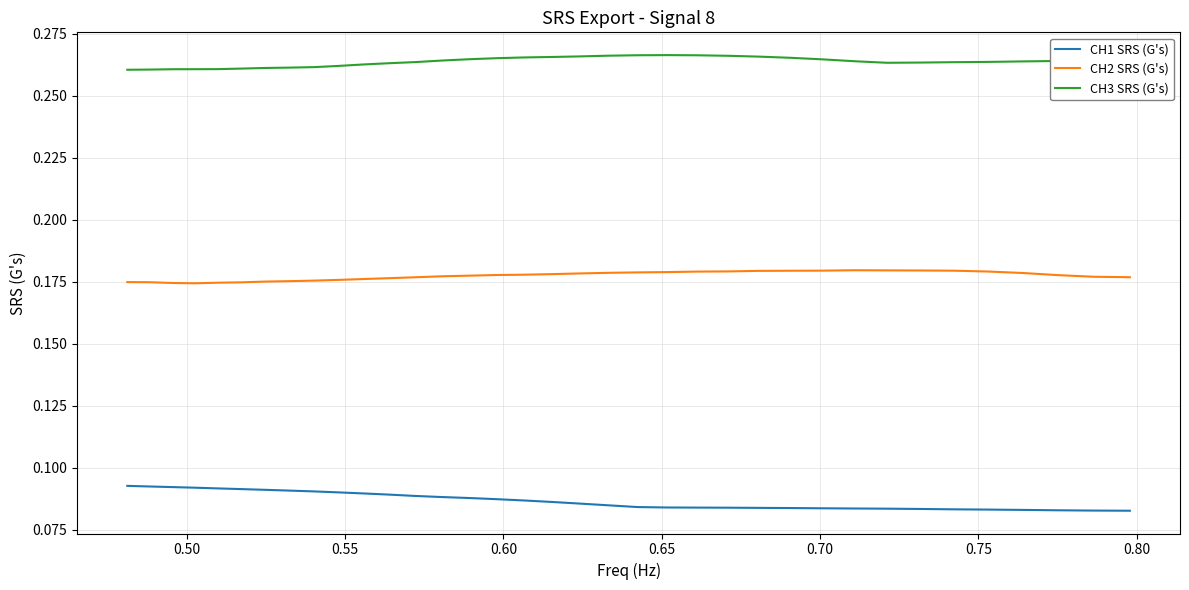

True or false: CH1 SRS (G's) and CH2 SRS (G's) cross at least once.

False